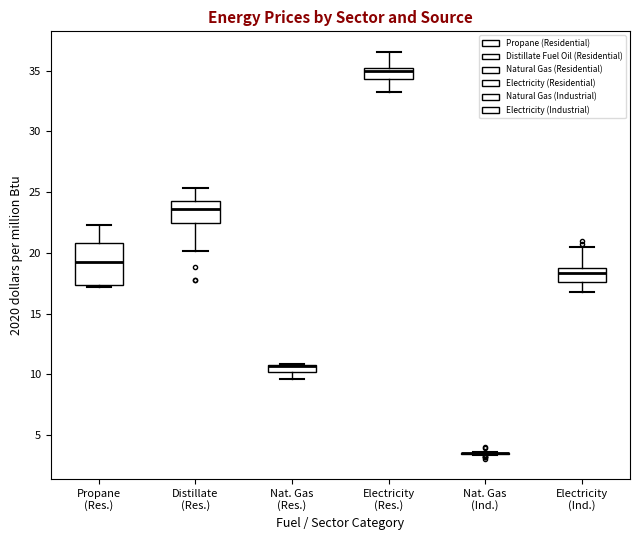

Where is the lower edge of the box for Electricity (Res.) on the y-axis? The values are not printed on the chart, so give them approximately, as read against the axis.

34.5